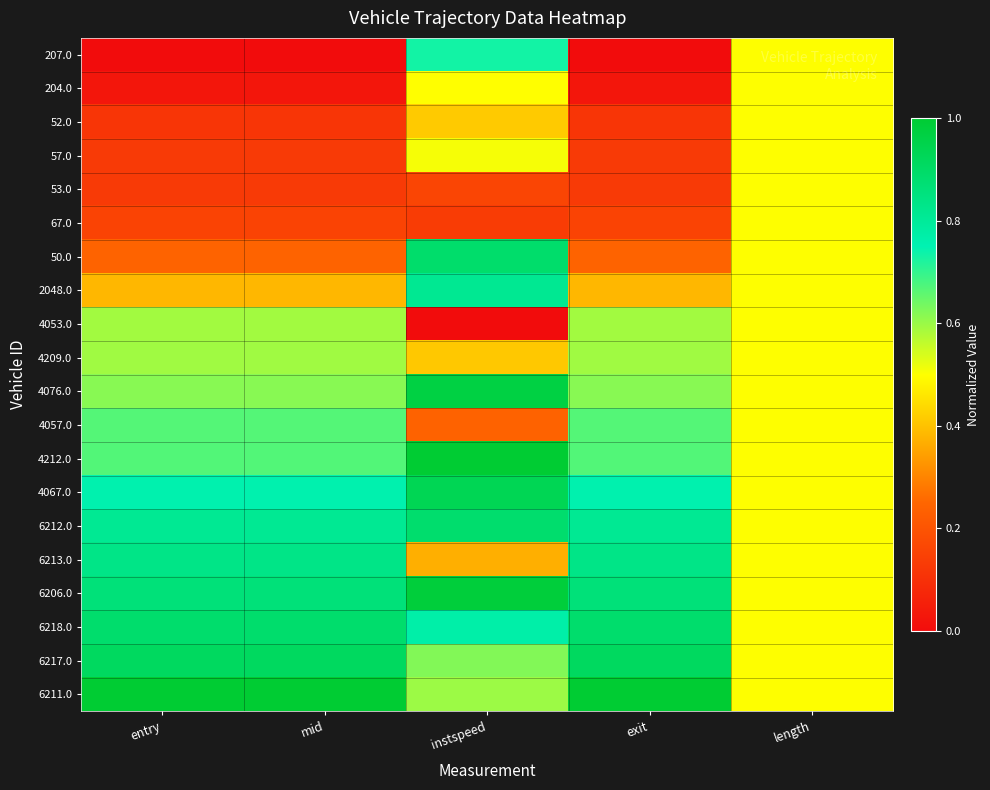

Reading right to left, list all the values displayed in this chart.

207.0: length=0.5	exit=0.0	instspeed=0.7	mid=0.0	entry=0.0
204.0: length=0.5	exit=0.0	instspeed=0.5	mid=0.0	entry=0.0
52.0: length=0.5	exit=0.1	instspeed=0.4	mid=0.1	entry=0.1
57.0: length=0.5	exit=0.1	instspeed=0.5	mid=0.1	entry=0.1
53.0: length=0.5	exit=0.1	instspeed=0.2	mid=0.1	entry=0.1
67.0: length=0.5	exit=0.2	instspeed=0.1	mid=0.2	entry=0.2
50.0: length=0.5	exit=0.2	instspeed=0.9	mid=0.2	entry=0.2
2048.0: length=0.5	exit=0.4	instspeed=0.8	mid=0.4	entry=0.4
4053.0: length=0.5	exit=0.6	instspeed=0.0	mid=0.6	entry=0.6
4209.0: length=0.5	exit=0.6	instspeed=0.4	mid=0.6	entry=0.6
4076.0: length=0.5	exit=0.6	instspeed=1.0	mid=0.6	entry=0.6
4057.0: length=0.5	exit=0.7	instspeed=0.2	mid=0.7	entry=0.7
4212.0: length=0.5	exit=0.7	instspeed=1.0	mid=0.7	entry=0.7
4067.0: length=0.5	exit=0.8	instspeed=0.9	mid=0.8	entry=0.8
6212.0: length=0.5	exit=0.8	instspeed=0.9	mid=0.8	entry=0.8
6213.0: length=0.5	exit=0.8	instspeed=0.4	mid=0.8	entry=0.8
6206.0: length=0.5	exit=0.9	instspeed=1.0	mid=0.9	entry=0.9
6218.0: length=0.5	exit=0.9	instspeed=0.8	mid=0.9	entry=0.9
6217.0: length=0.5	exit=0.9	instspeed=0.6	mid=0.9	entry=0.9
6211.0: length=0.5	exit=1.0	instspeed=0.6	mid=1.0	entry=1.0